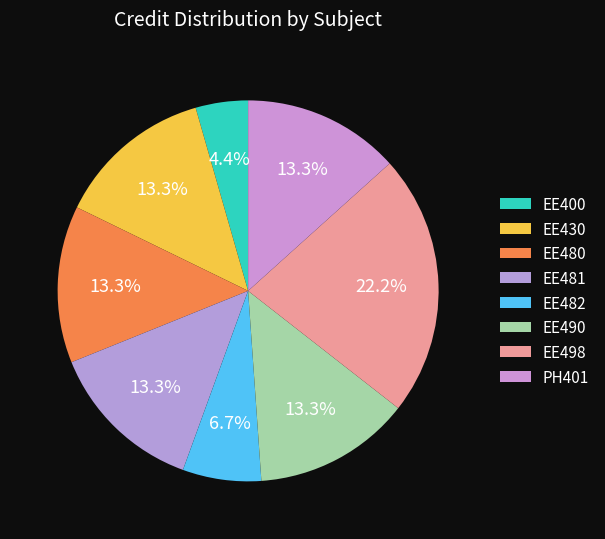

True or false: EE430 accounts for 13% of the total.

True